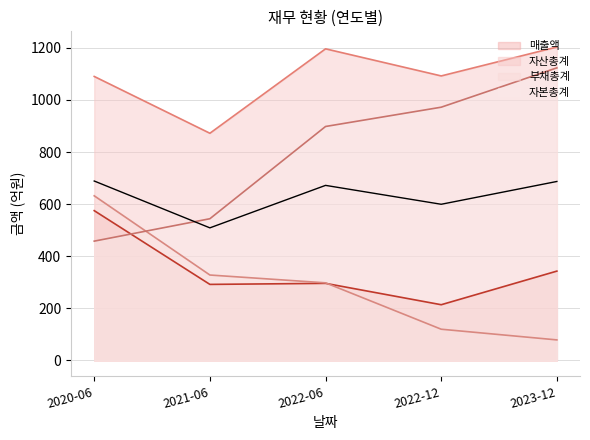

Reading right to left, transcribe all the data shown in this chart.

매출액: 343	214	296	292	575
자산총계: 1203	1092	1196	872	1090
부채총계: 79	120	298	328	632
자본총계: 1123	972	898	544	458